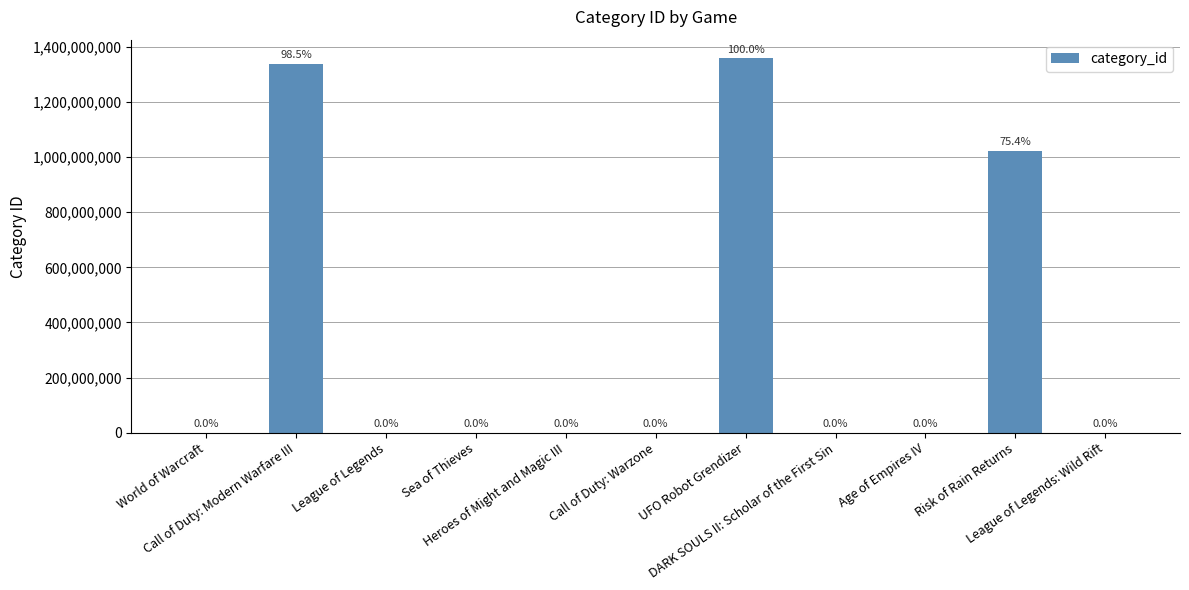

Which label corresponds to the smallest value in the chart?

Heroes of Might and Magic III